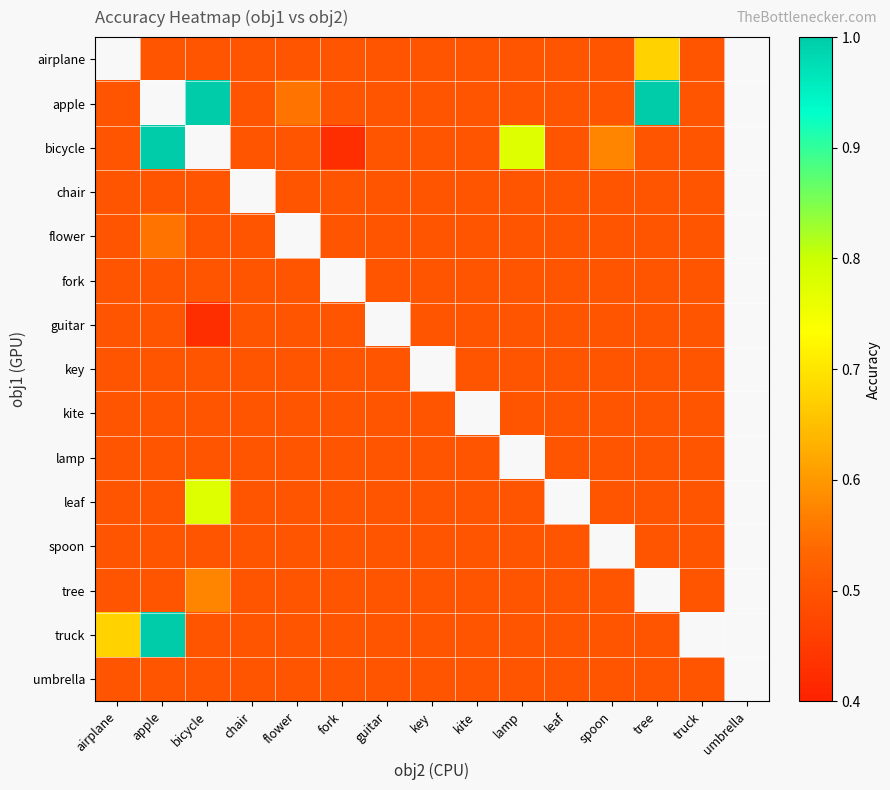

Count the airplane values in the range 0 to 1.

13